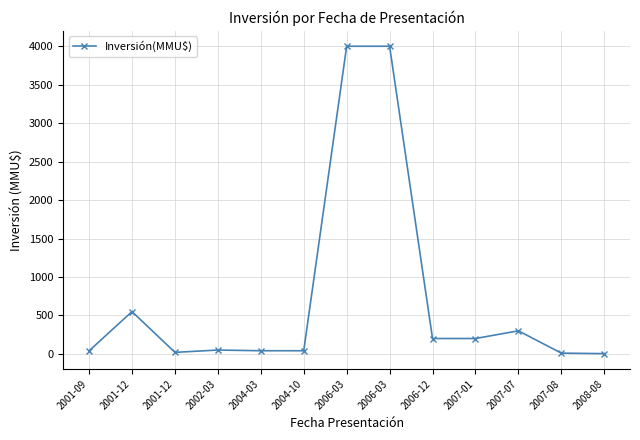

Approximately how many times larger is the value at 2007-07 compared to 2001-12?

0.5